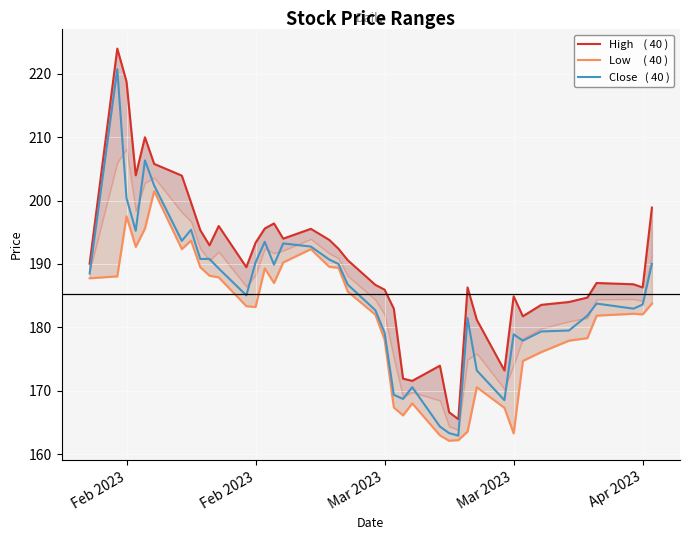

List the series in order of their overall mean, highest first.

High    ( 40 ), Close   ( 40 ), Low     ( 40 )